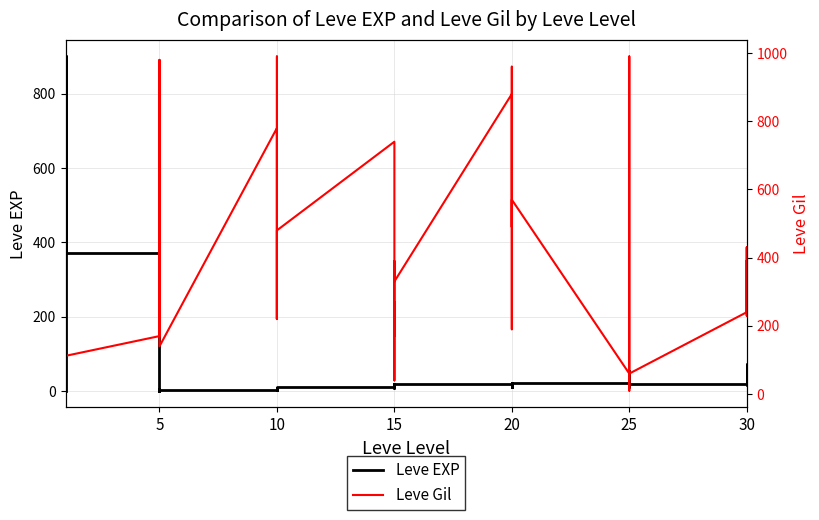

How many data points in Leve Gil are less than 390?

20